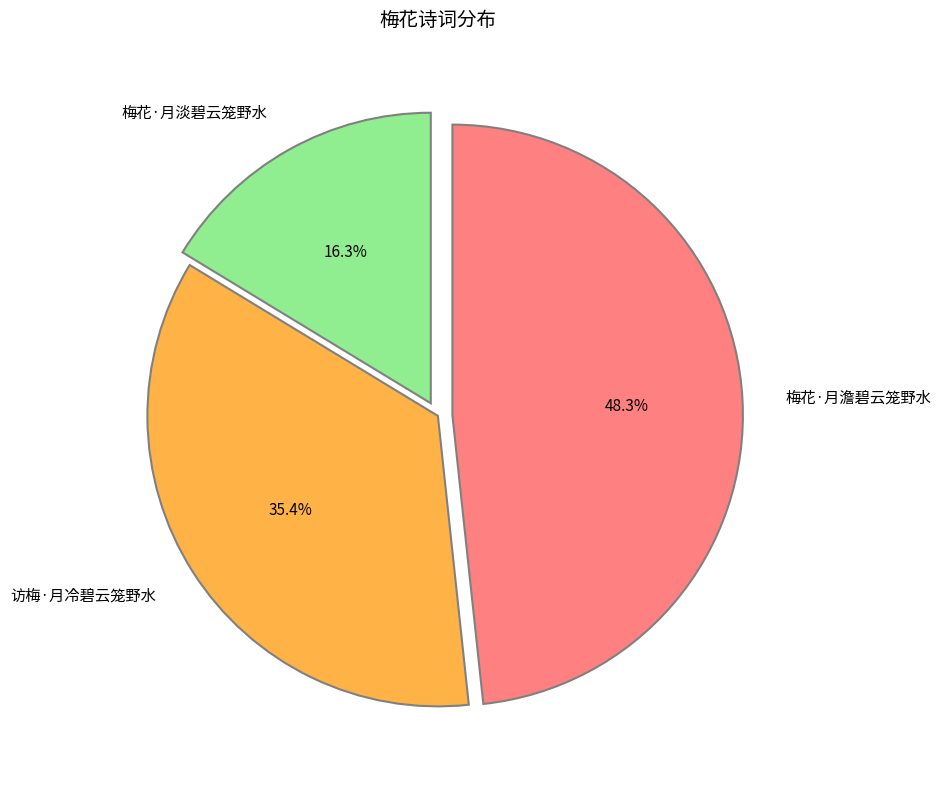

True or false: 访梅·月冷碧云笼野水 accounts for 35% of the total.

True